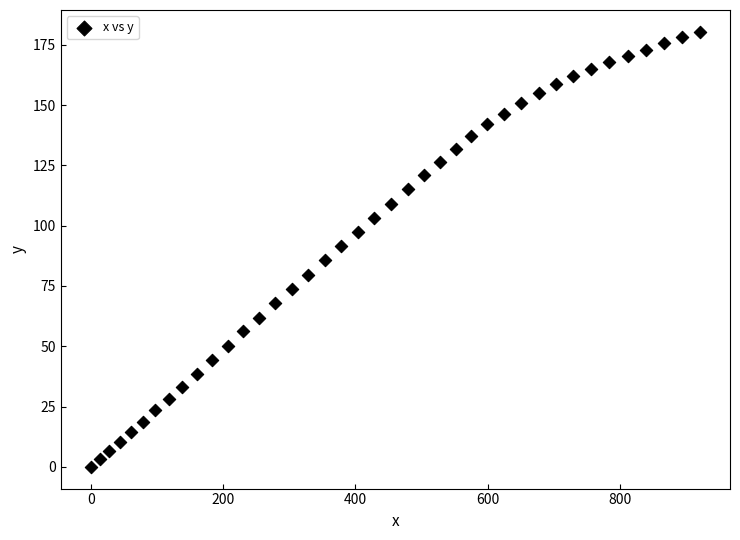

What is the range of X values (max minus min)?

920.6